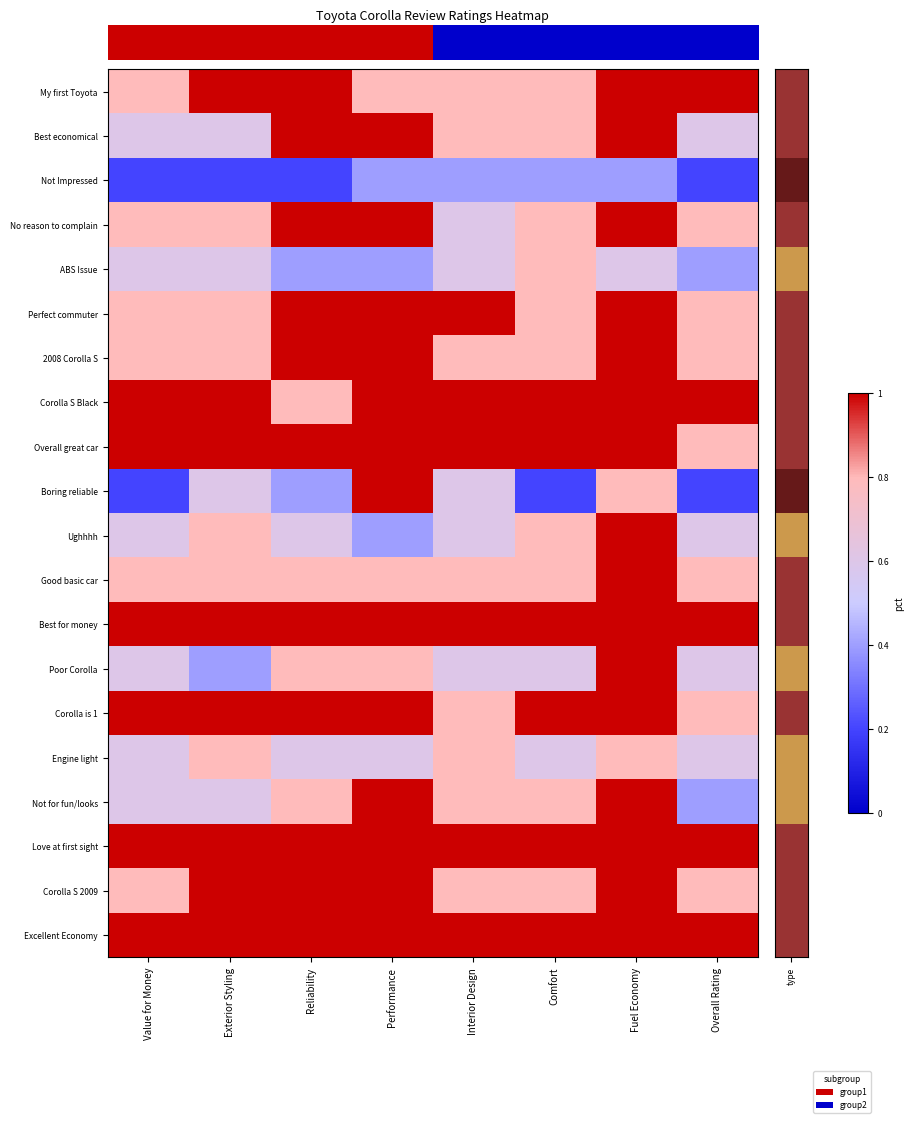

Reading left to right, list all the values displayed in this chart.

row_0: 0.8	1.0	1.0	0.8	0.8	0.8	1.0	1.0
row_1: 0.6	0.6	1.0	1.0	0.8	0.8	1.0	0.6
row_2: 0.2	0.2	0.2	0.4	0.4	0.4	0.4	0.2
row_3: 0.8	0.8	1.0	1.0	0.6	0.8	1.0	0.8
row_4: 0.6	0.6	0.4	0.4	0.6	0.8	0.6	0.4
row_5: 0.8	0.8	1.0	1.0	1.0	0.8	1.0	0.8
row_6: 0.8	0.8	1.0	1.0	0.8	0.8	1.0	0.8
row_7: 1.0	1.0	0.8	1.0	1.0	1.0	1.0	1.0
row_8: 1.0	1.0	1.0	1.0	1.0	1.0	1.0	0.8
row_9: 0.2	0.6	0.4	1.0	0.6	0.2	0.8	0.2
row_10: 0.6	0.8	0.6	0.4	0.6	0.8	1.0	0.6
row_11: 0.8	0.8	0.8	0.8	0.8	0.8	1.0	0.8
row_12: 1.0	1.0	1.0	1.0	1.0	1.0	1.0	1.0
row_13: 0.6	0.4	0.8	0.8	0.6	0.6	1.0	0.6
row_14: 1.0	1.0	1.0	1.0	0.8	1.0	1.0	0.8
row_15: 0.6	0.8	0.6	0.6	0.8	0.6	0.8	0.6
row_16: 0.6	0.6	0.8	1.0	0.8	0.8	1.0	0.4
row_17: 1.0	1.0	1.0	1.0	1.0	1.0	1.0	1.0
row_18: 0.8	1.0	1.0	1.0	0.8	0.8	1.0	0.8
row_19: 1.0	1.0	1.0	1.0	1.0	1.0	1.0	1.0